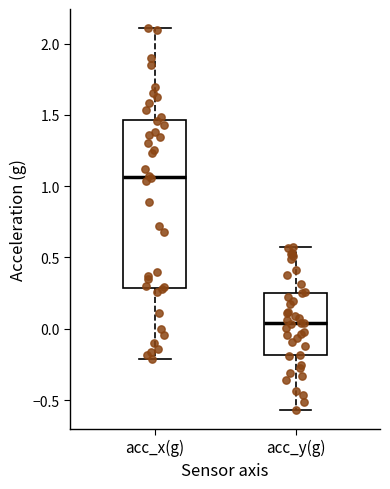

Reading left to right, read every box against the y-axis: the position of its median line, the range the box covers, and the ends of its whiskers. The values are not printed on the chart, so give them approximately, as read against the axis.

acc_x(g): median 1.05, box 0.30 to 1.45, whiskers -0.20 to 2.10
acc_y(g): median 0.05, box -0.20 to 0.25, whiskers -0.55 to 0.55